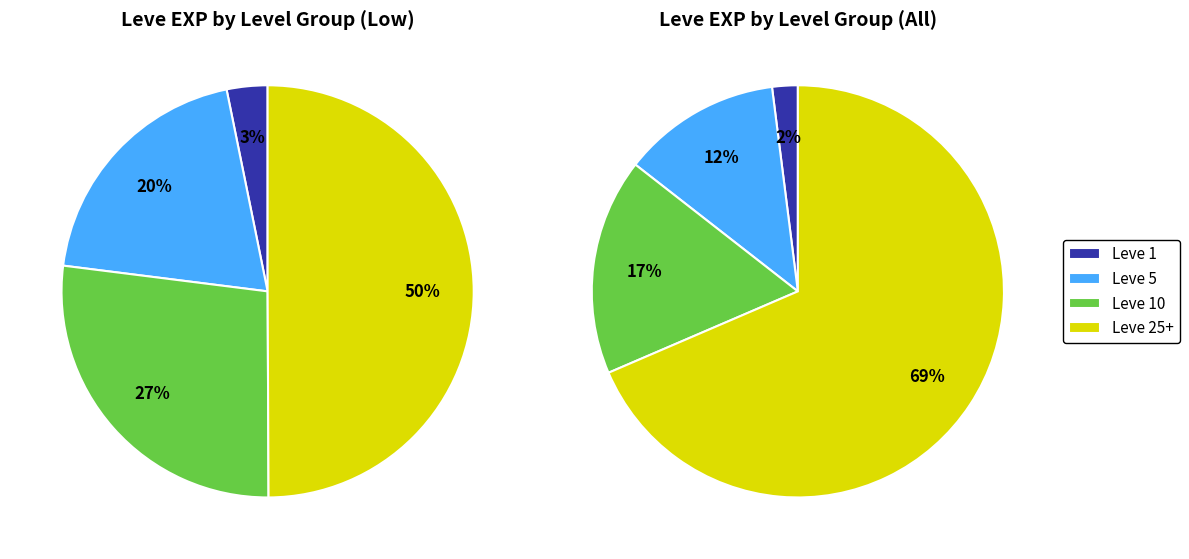

Do Leve 1 and Leve 10 together represent more than half of the pie?

No